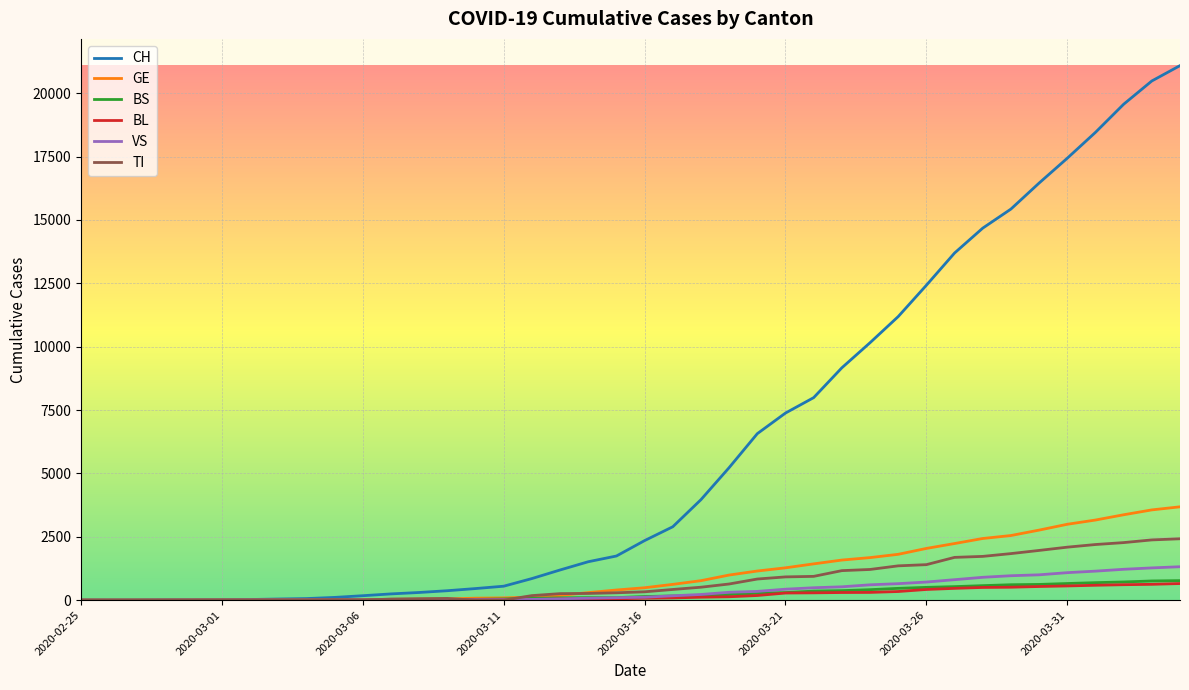

Which series has the largest total across all categories?

CH